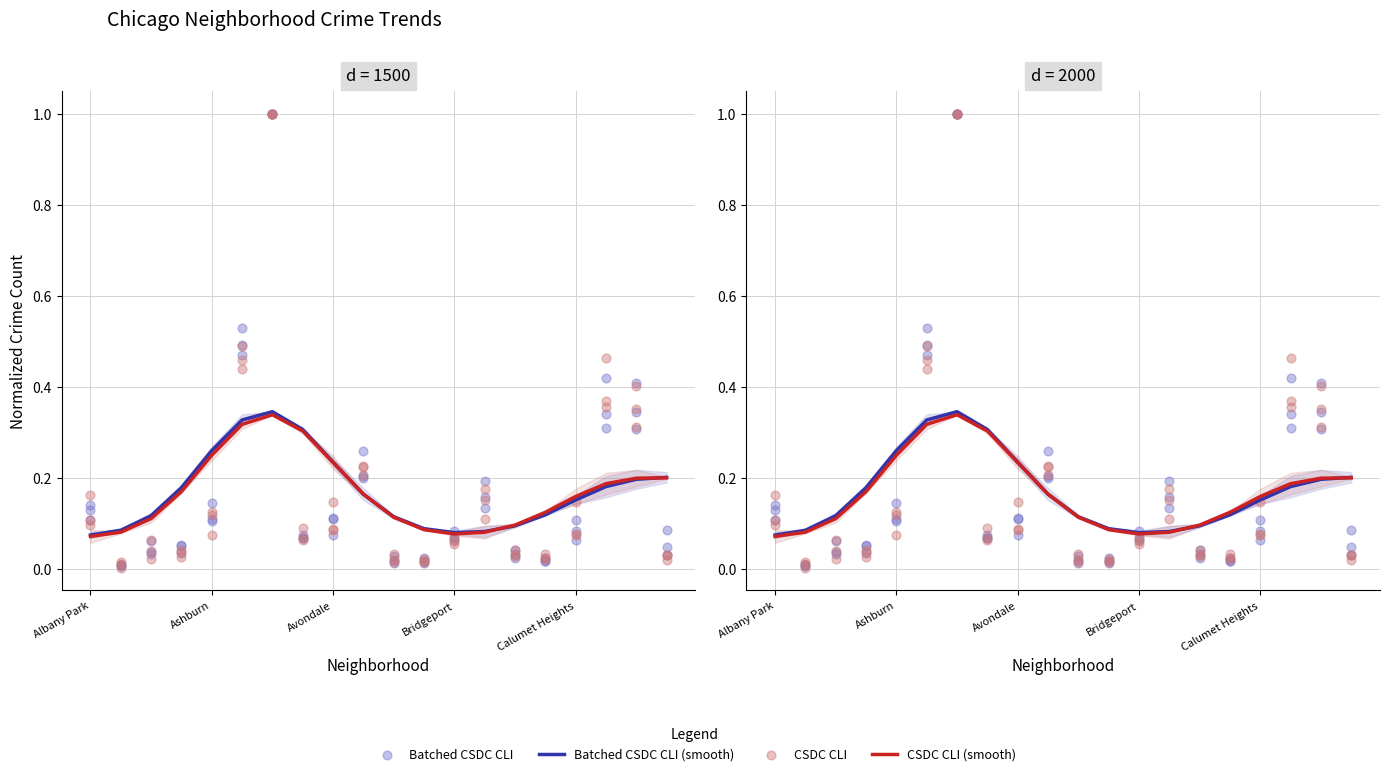

Which series contains the lowest Y value?

CSDC CLI